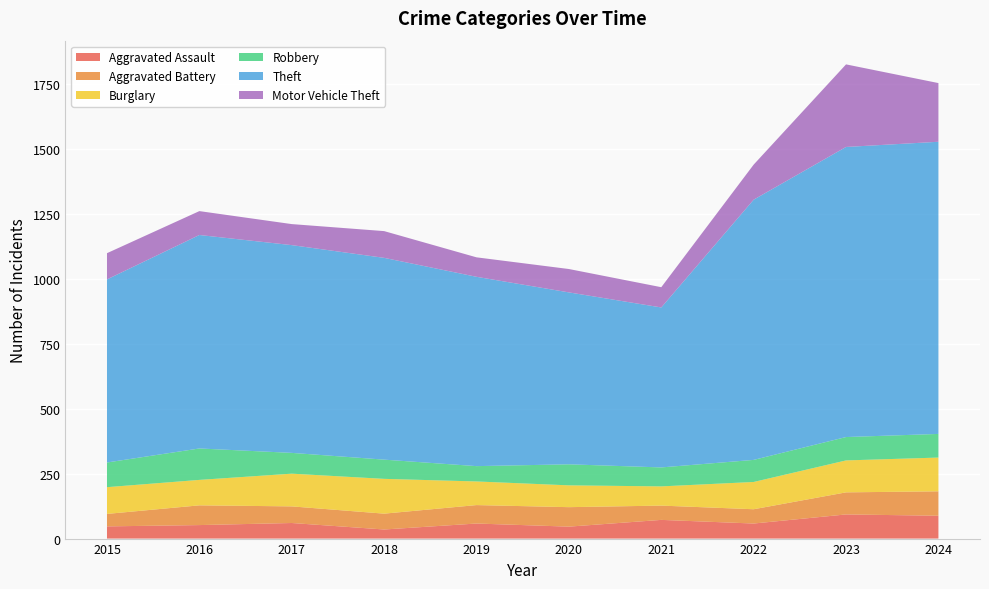

Reading right to left, extract all data points from this chart.

Aggravated Assault: 88	93	58	72	46	58	35	60	52	47
Aggravated Battery: 94	85	55	55	75	71	61	64	76	48
Burglary: 130	123	105	74	84	91	134	126	98	103
Robbery: 91	90	85	73	81	59	74	80	121	95
Theft: 1125	1117	1002	616	662	729	777	800	822	705
Motor Vehicle Theft: 226	318	135	78	90	75	103	81	92	101